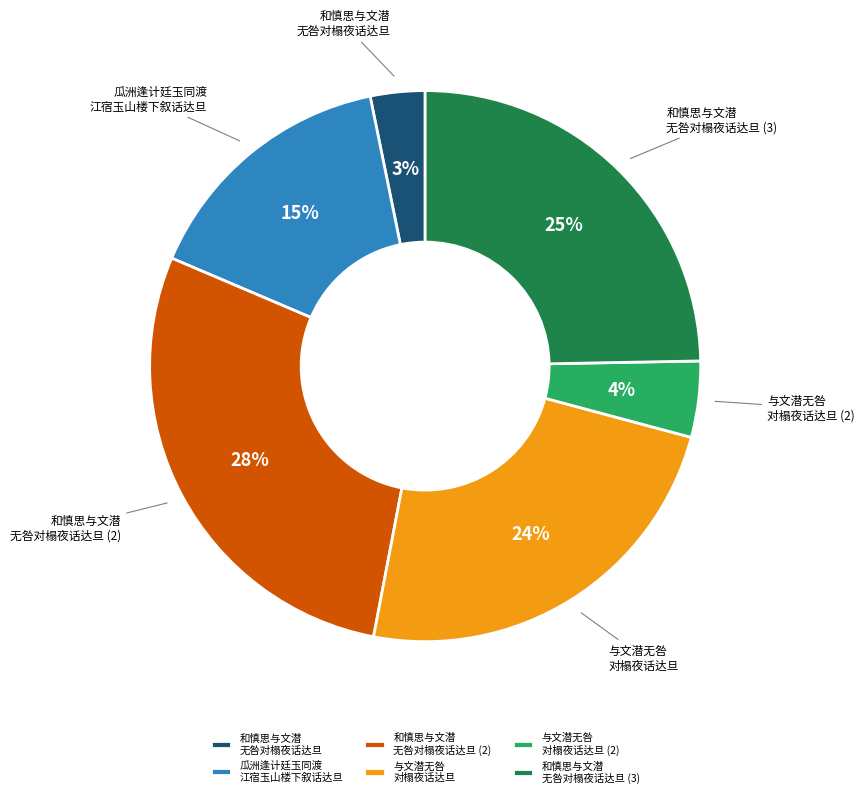

True or false: 瓜洲逢计廷玉同渡 江宿玉山楼下叙话达旦 accounts for 29% of the total.

False